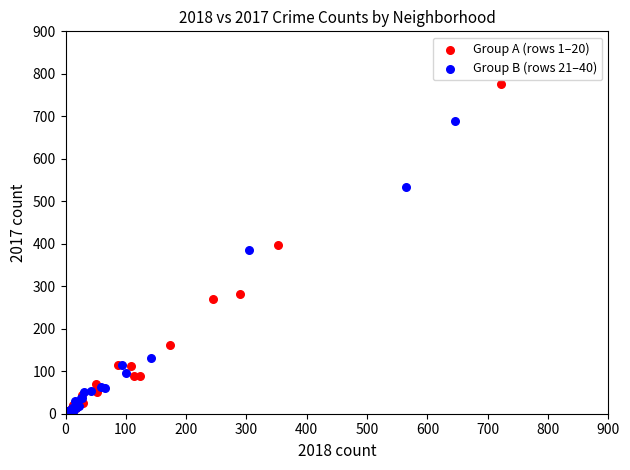

Which series contains the highest Y value?

Group A (rows 1–20)